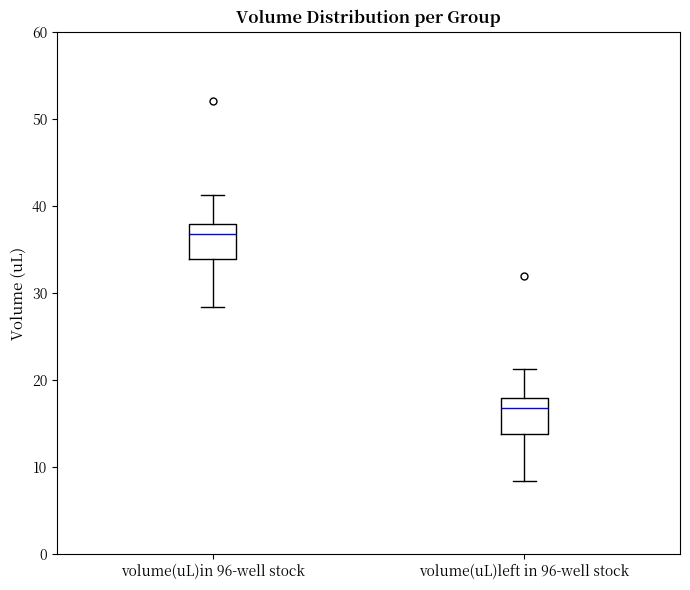

Which box's median line is the highest?

volume(uL)in 96-well stock